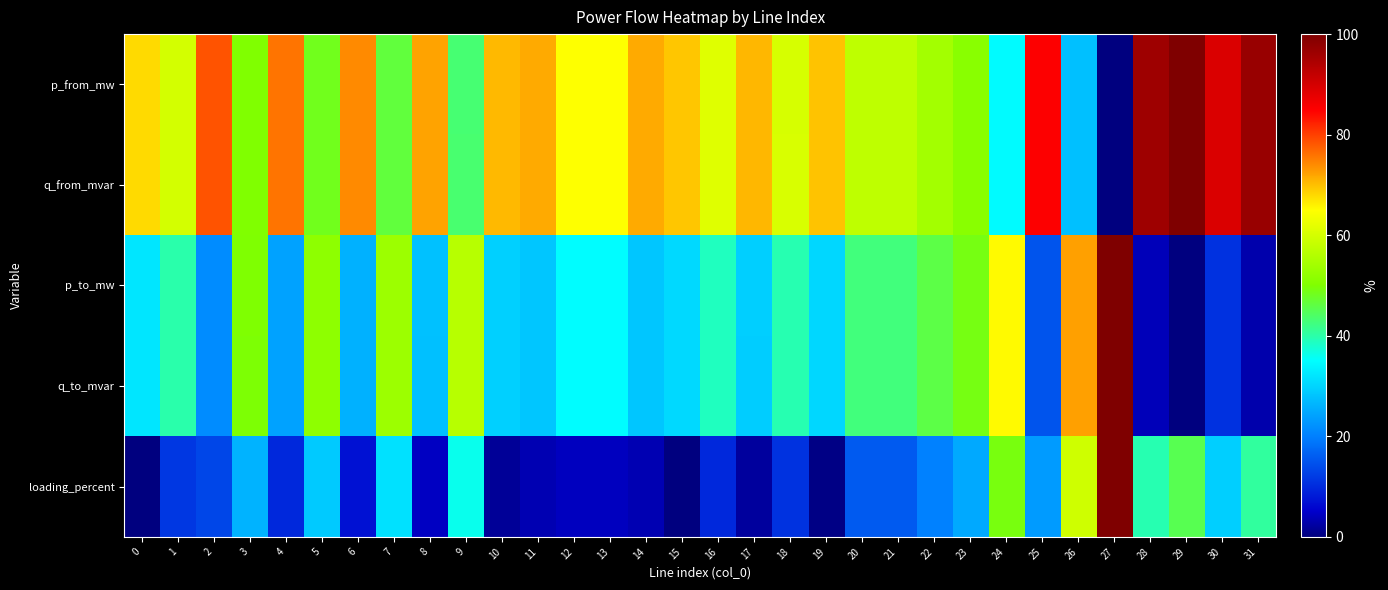

What is the greatest value displayed?

100.0